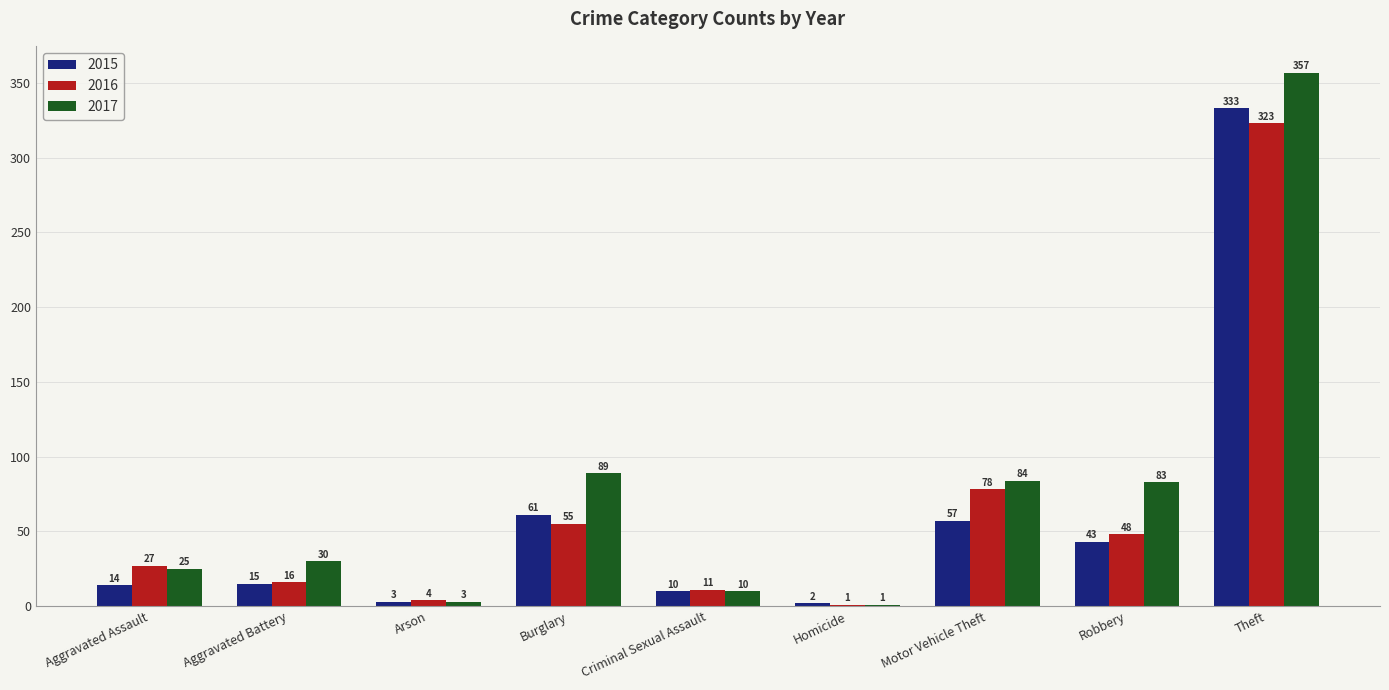

What is the approximate value of 2017 at Aggravated Assault?

25